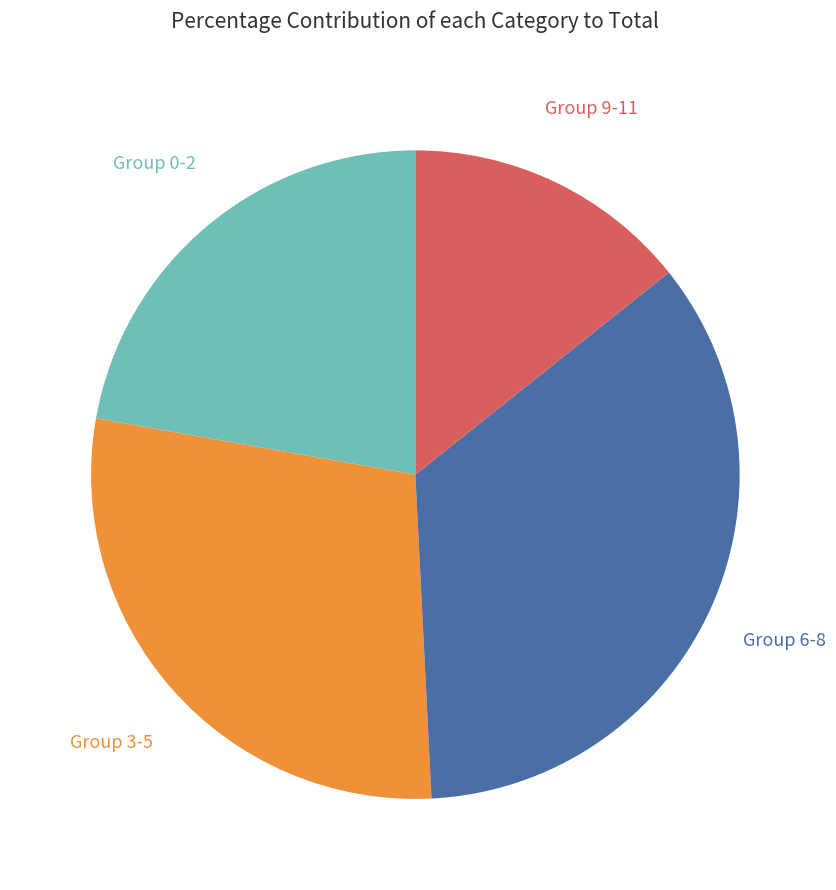

To the nearest percent, what is the average slice percentage?

25%